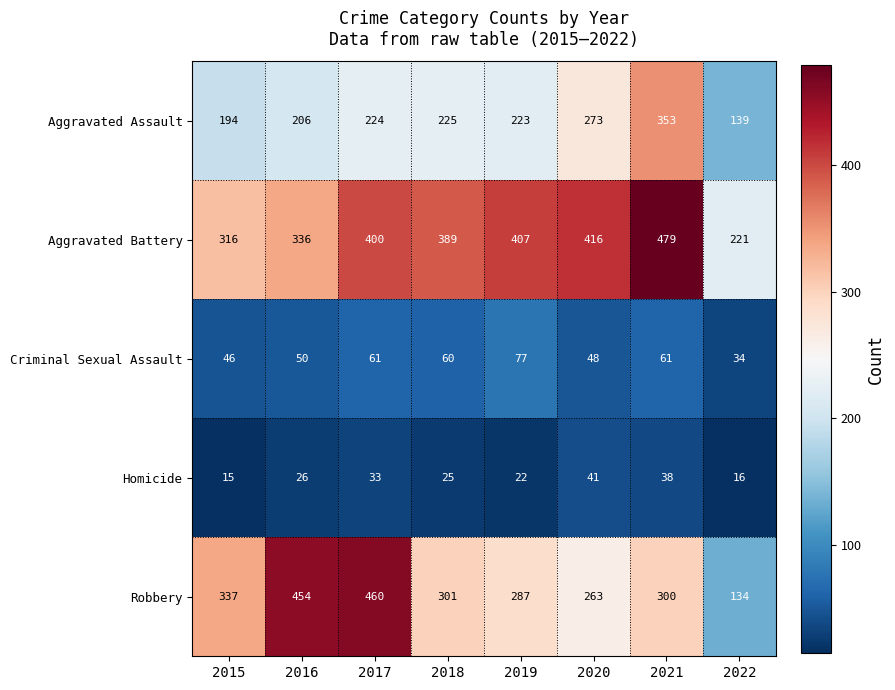

Where is Criminal Sexual Assault nearest to the value 55?

2016